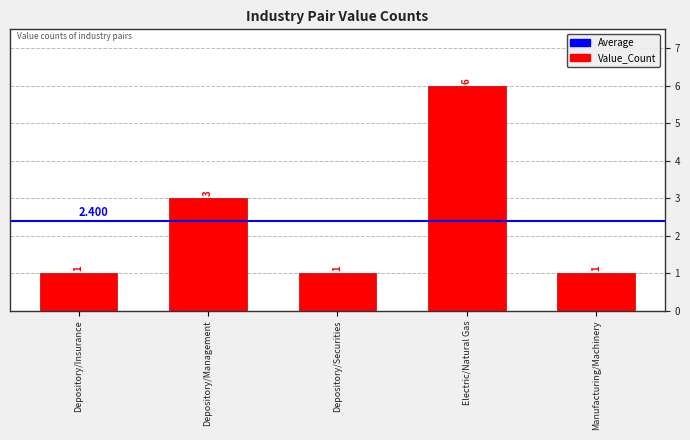

Which label corresponds to the largest value in the chart?

Electric/Natural Gas